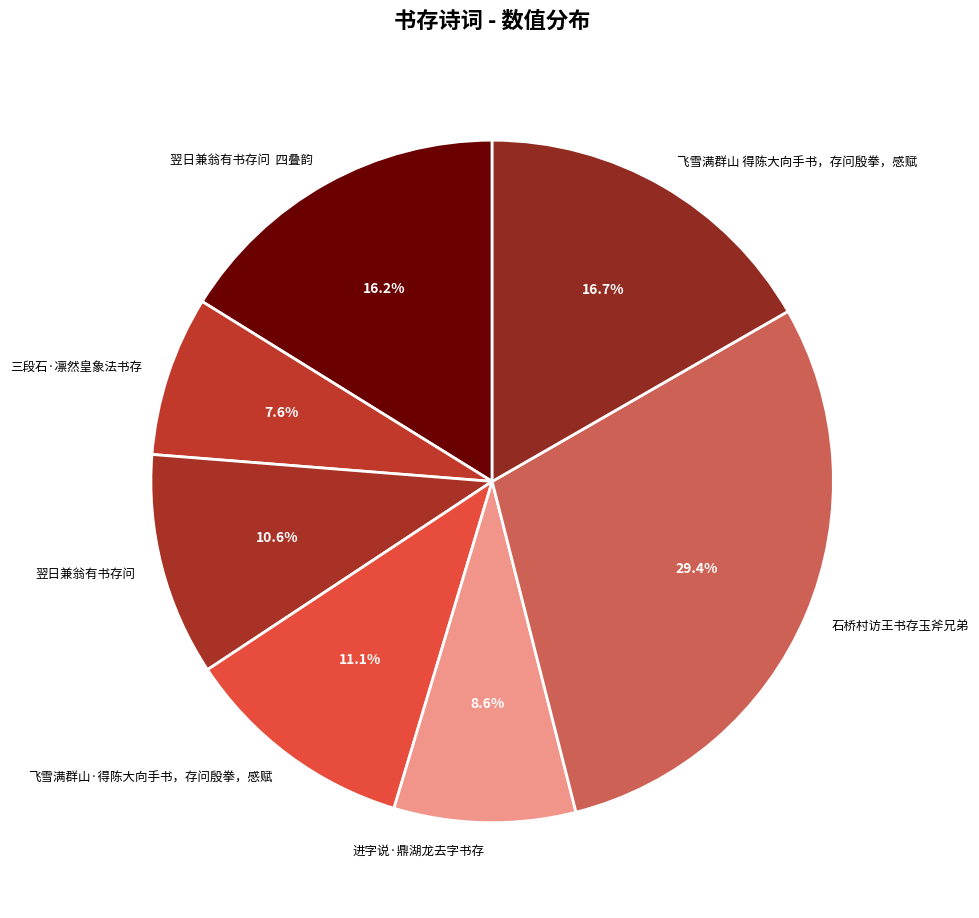

Is the sum of 飞雪满群山·得陈大向手书，存问殷拳，感赋 and 进字说·鼎湖龙去字书存 greater than half?

No